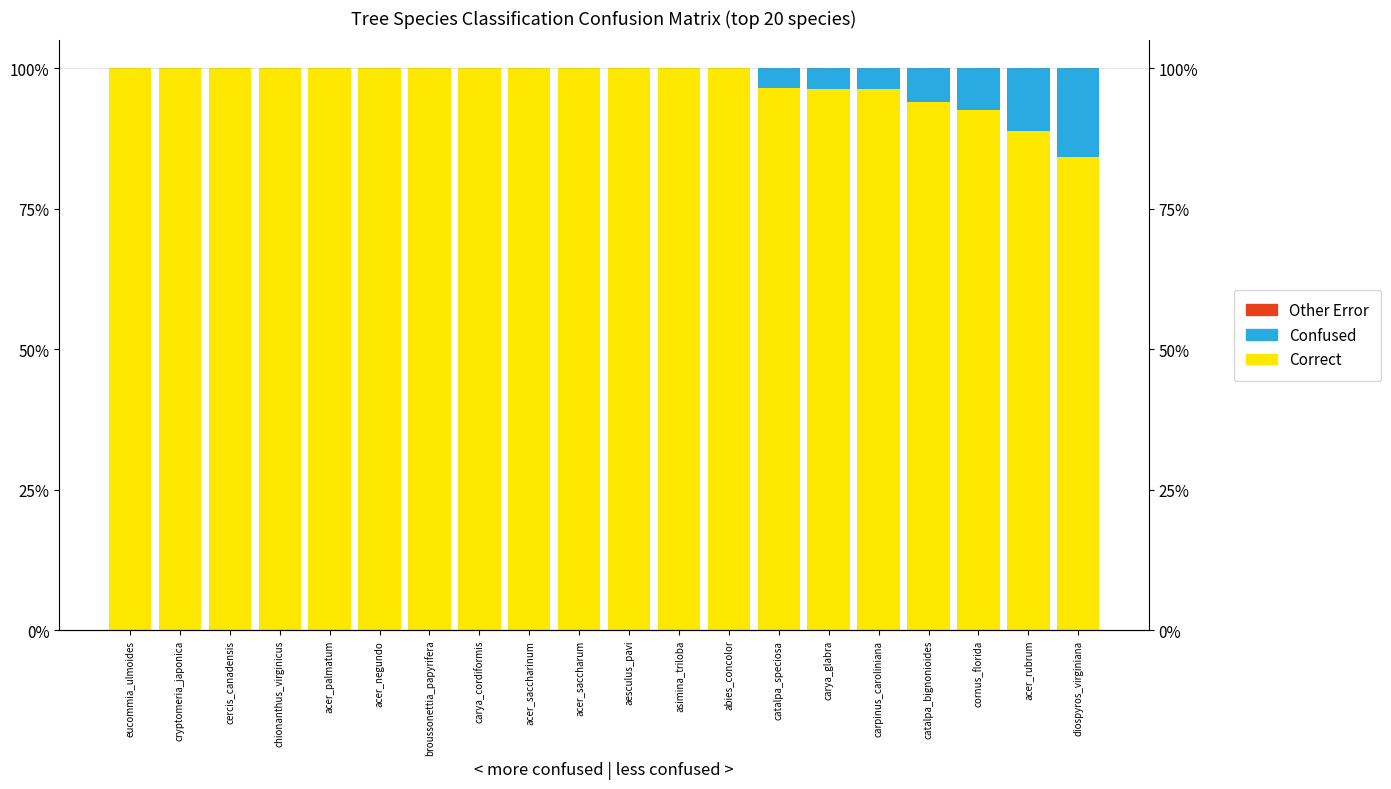

How many values in the Confused series exceed 0?

7